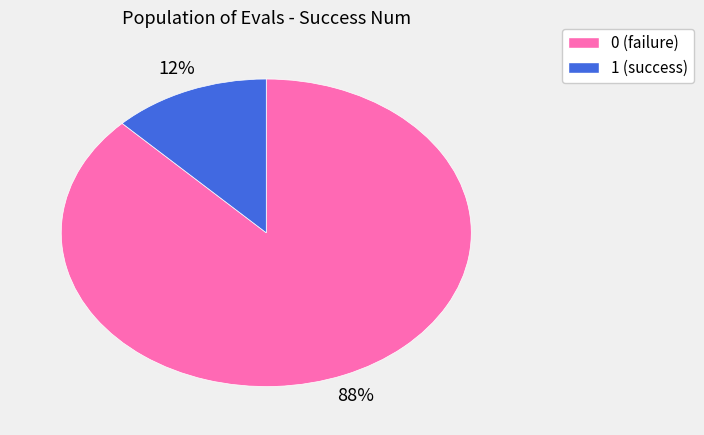

What percentage is the 1 slice, to the nearest percent?

12%